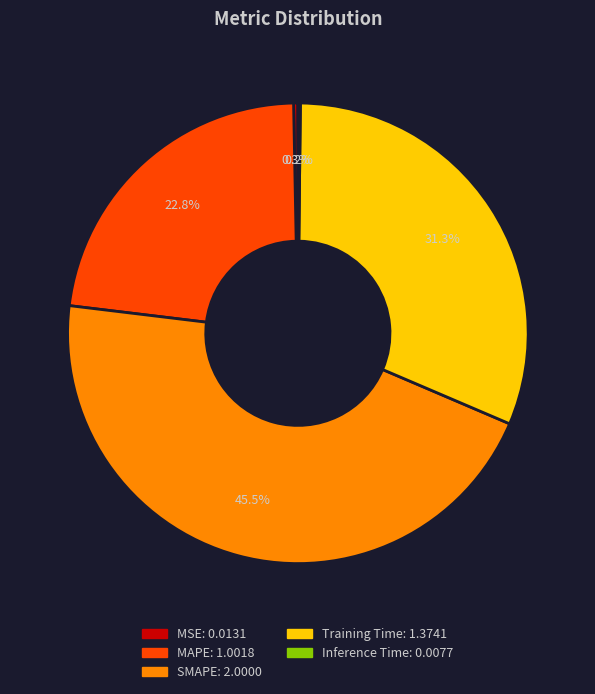

To the nearest percent, what is the difference between the largest and smallest slice percentages?

45%